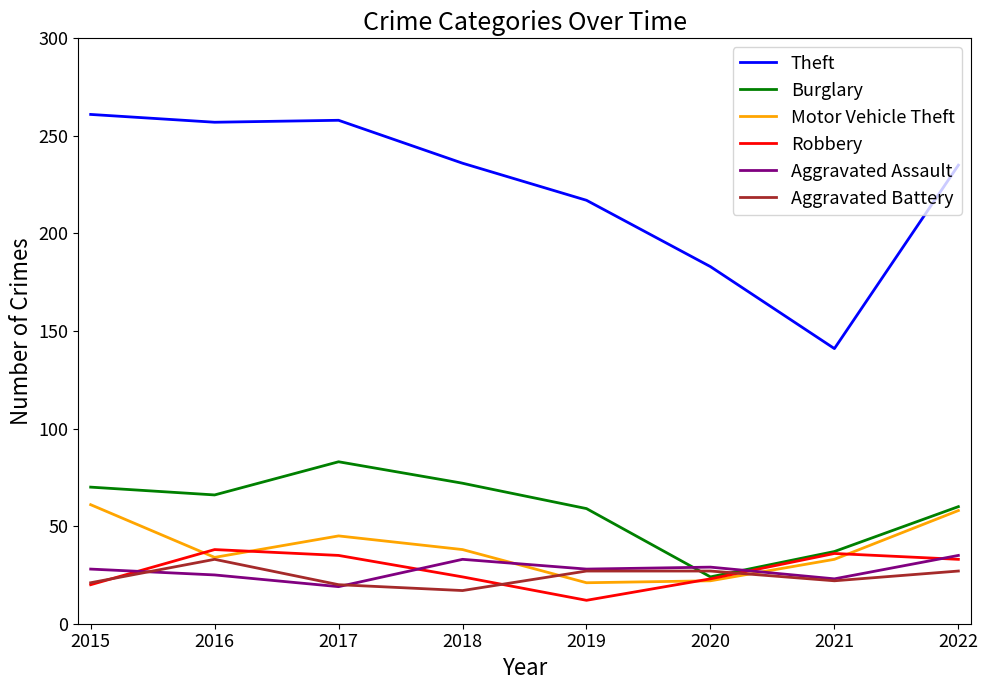

True or false: Aggravated Battery and Robbery cross at least once.

True